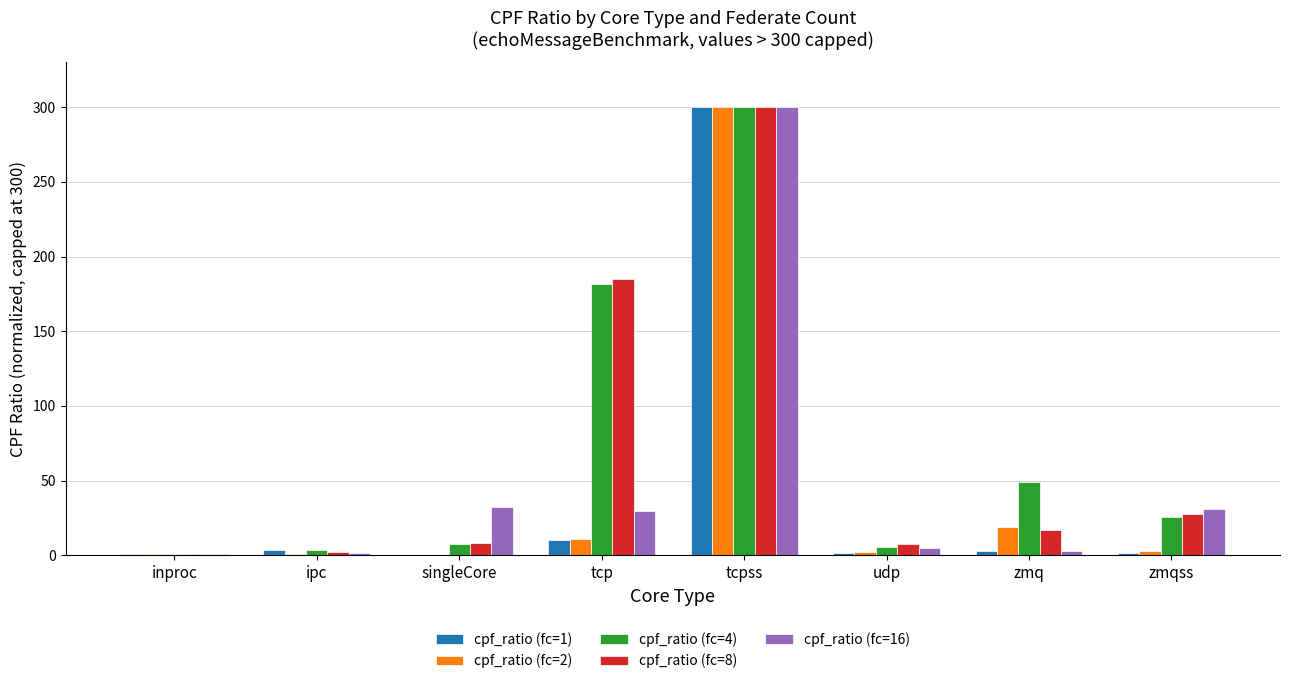

Which series has the largest total across all categories?

cpf_ratio (fc=4)